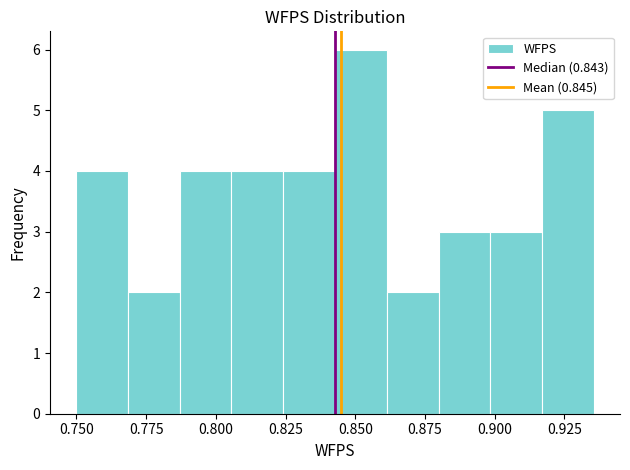

Around what value on the x-axis is the tallest bar? Give the approximate position of its centre, as read against the axis.

0.850